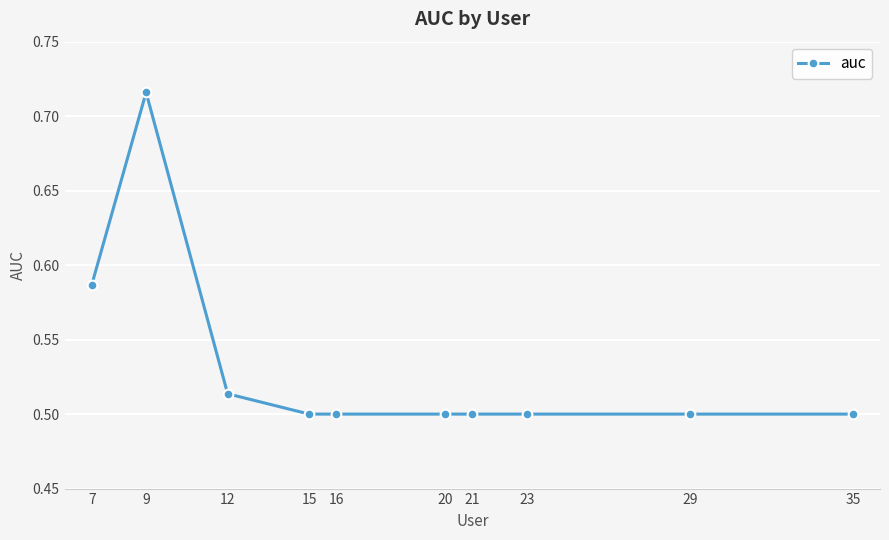

What is the sum of the values at 20 and 35?

1.0